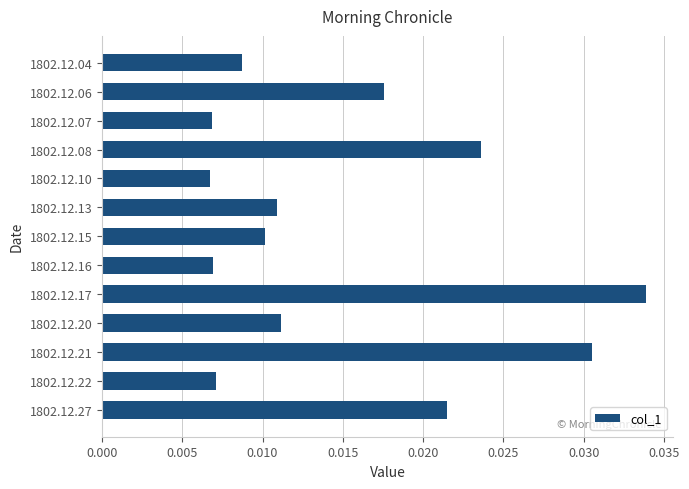

How many values are between 0 and 1?

13